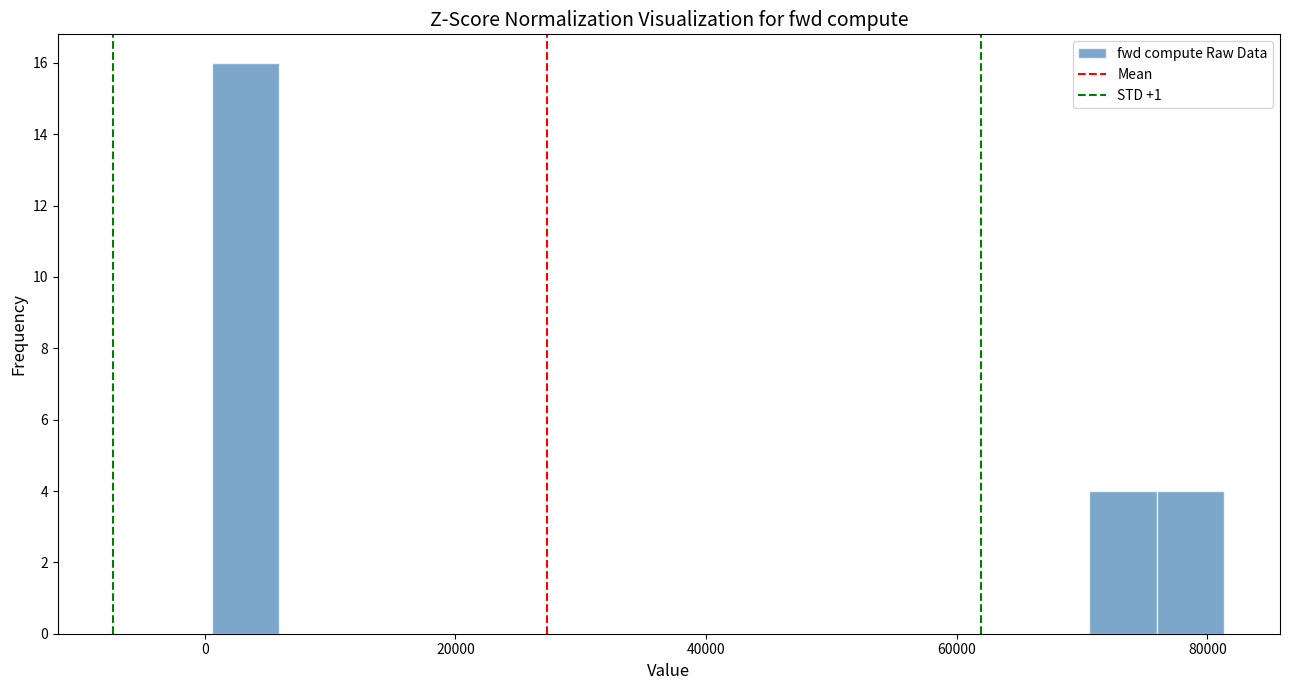

Read against the x-axis, roughly where is the centre of the tallest bar?

4000